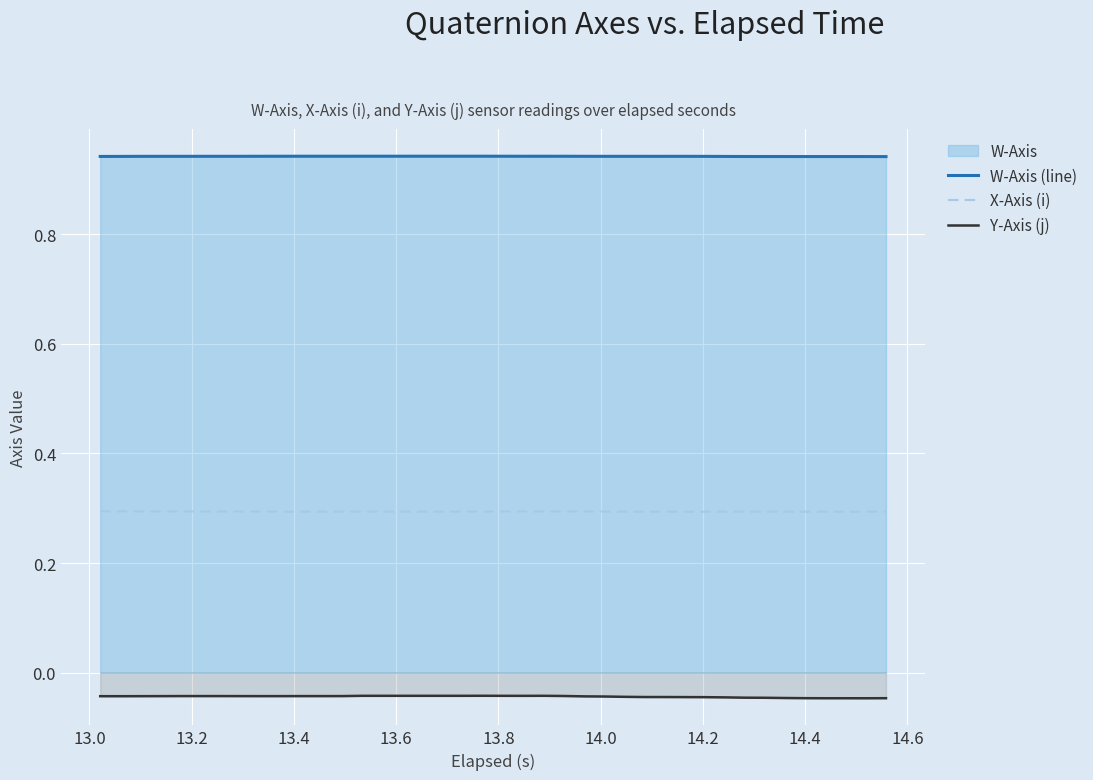

True or false: W-Axis (line) and X-Axis (i) intersect in this chart.

False